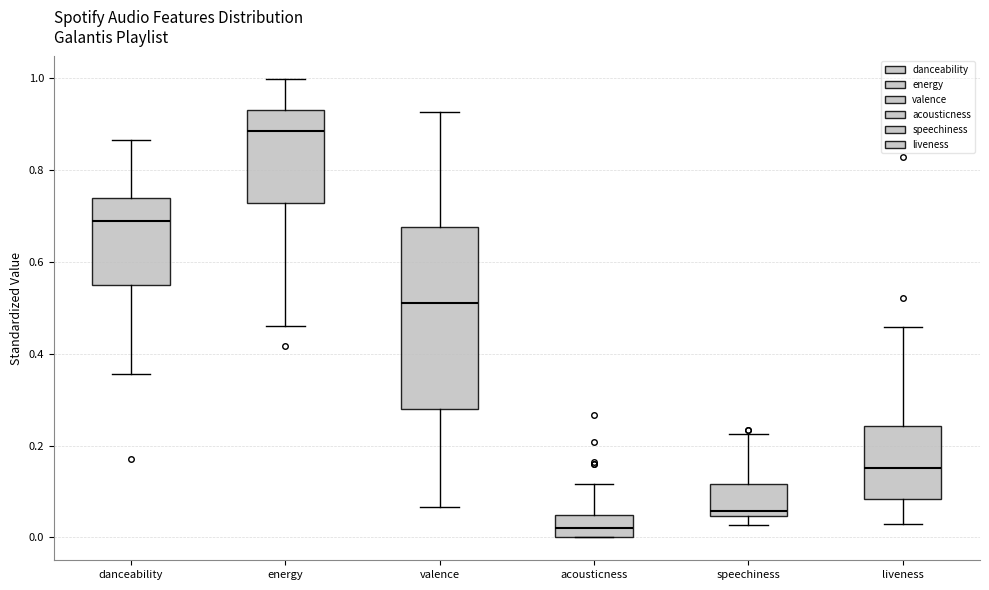

Reading left to right, read every box against the y-axis: the position of its median line, the range the box covers, and the ends of its whiskers. The values are not printed on the chart, so give them approximately, as read against the axis.

danceability: median 0.70, box 0.56 to 0.74, whiskers 0.36 to 0.86
energy: median 0.88, box 0.72 to 0.94, whiskers 0.46 to 1.00
valence: median 0.52, box 0.28 to 0.68, whiskers 0.06 to 0.92
acousticness: median 0.02, box 0.00 to 0.04, whiskers 0.00 to 0.12
speechiness: median 0.06, box 0.04 to 0.12, whiskers 0.02 to 0.22
liveness: median 0.16, box 0.08 to 0.24, whiskers 0.02 to 0.46